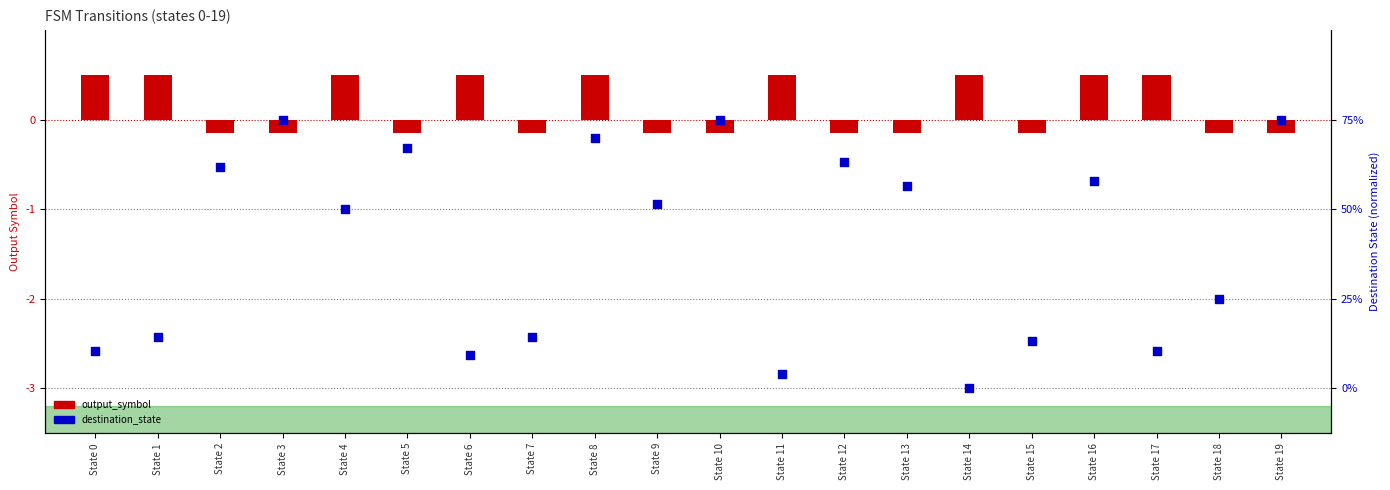

At which category is the sum across all series the highest?

State 8